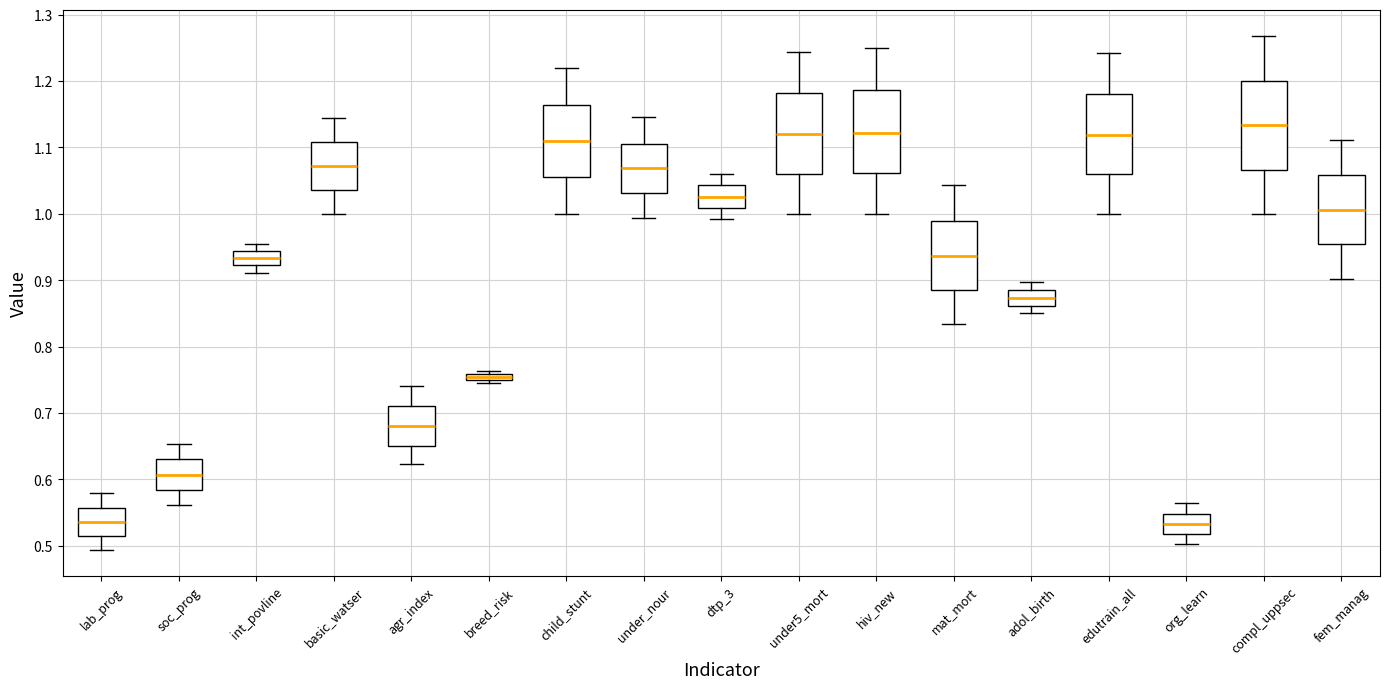

Where is the lower edge of the box for adol_birth on the y-axis? The values are not printed on the chart, so give them approximately, as read against the axis.

0.86